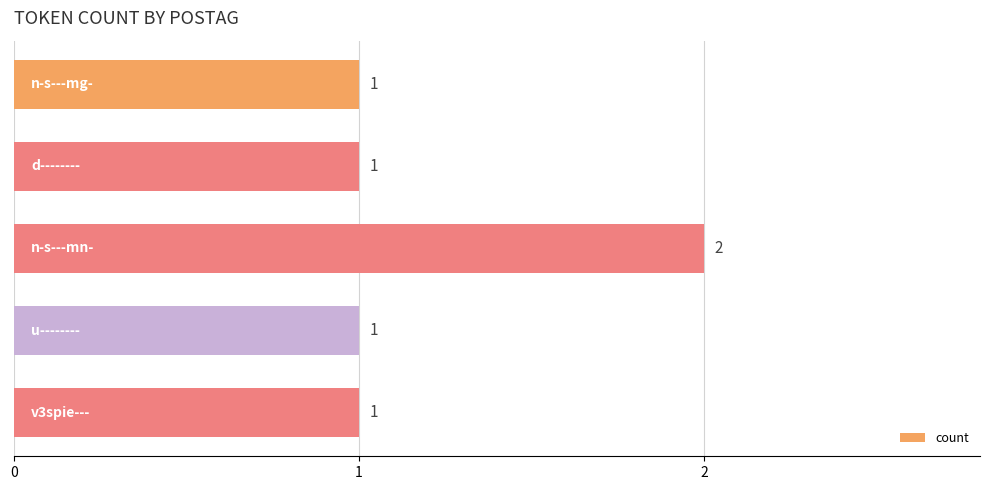

How many bars are there in total?

5